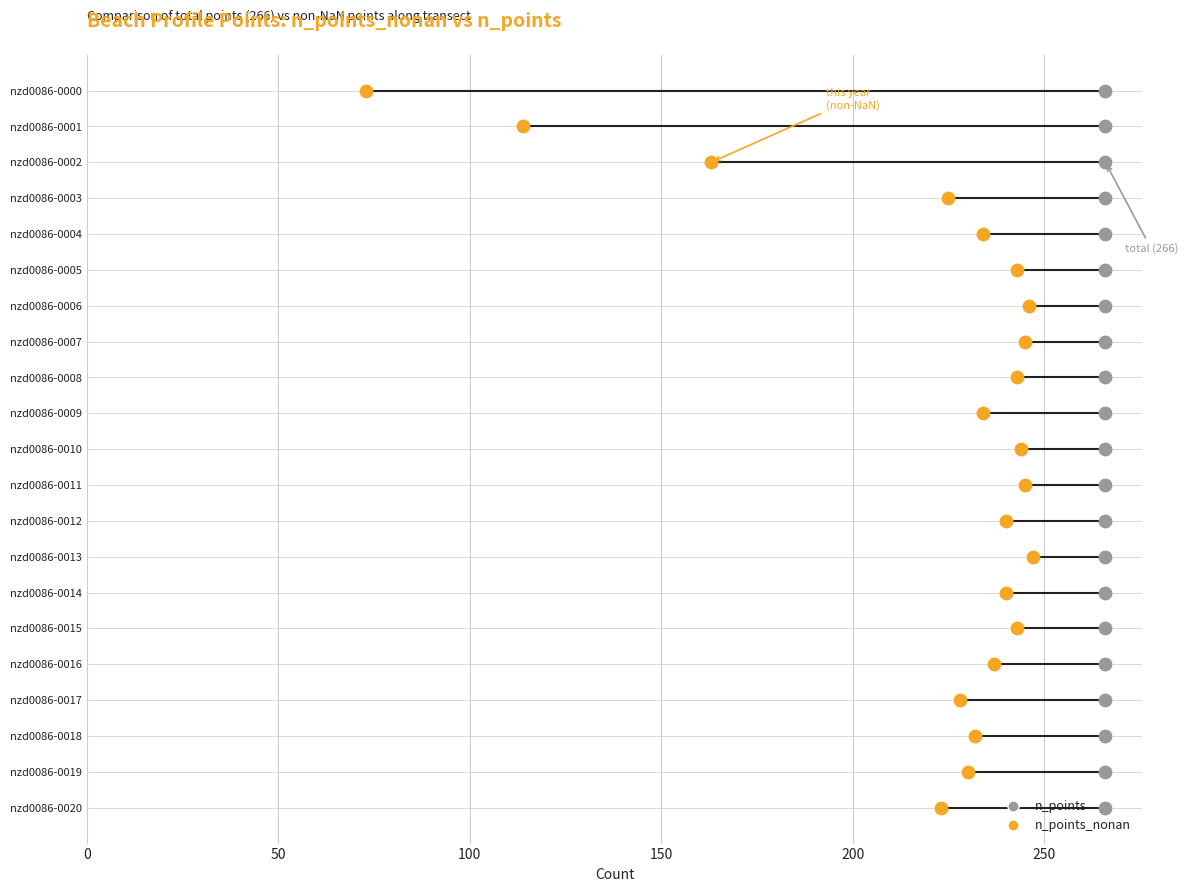

Which series has the largest total across all categories?

n_points